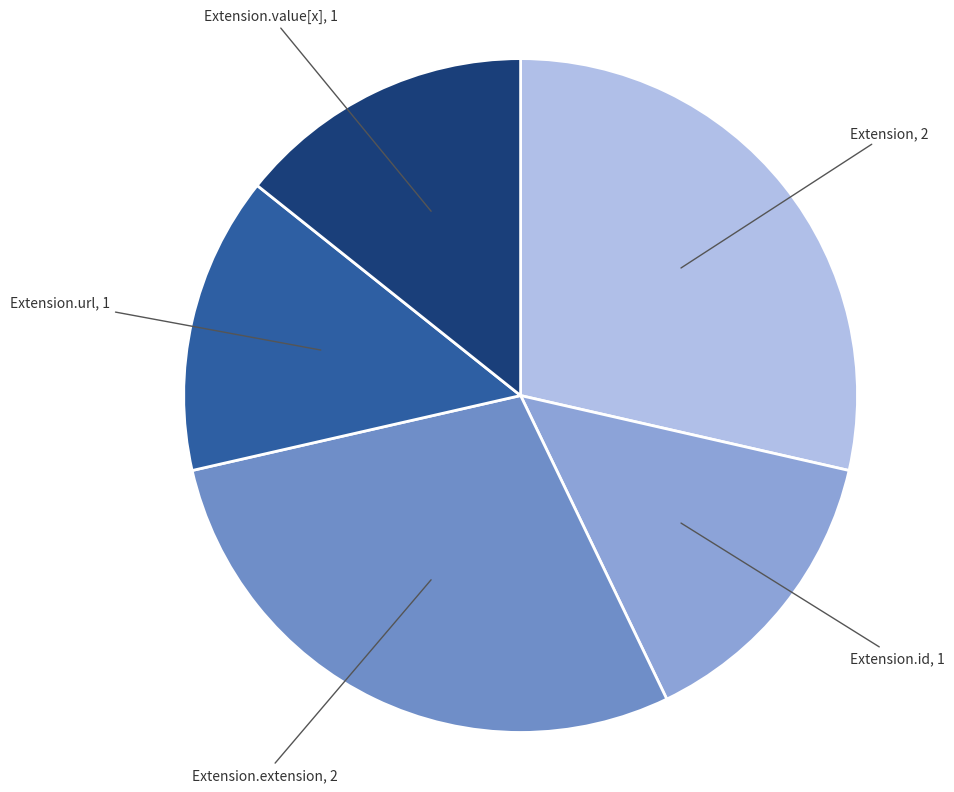

Is it true that Extension.url is 26% of the pie?

False